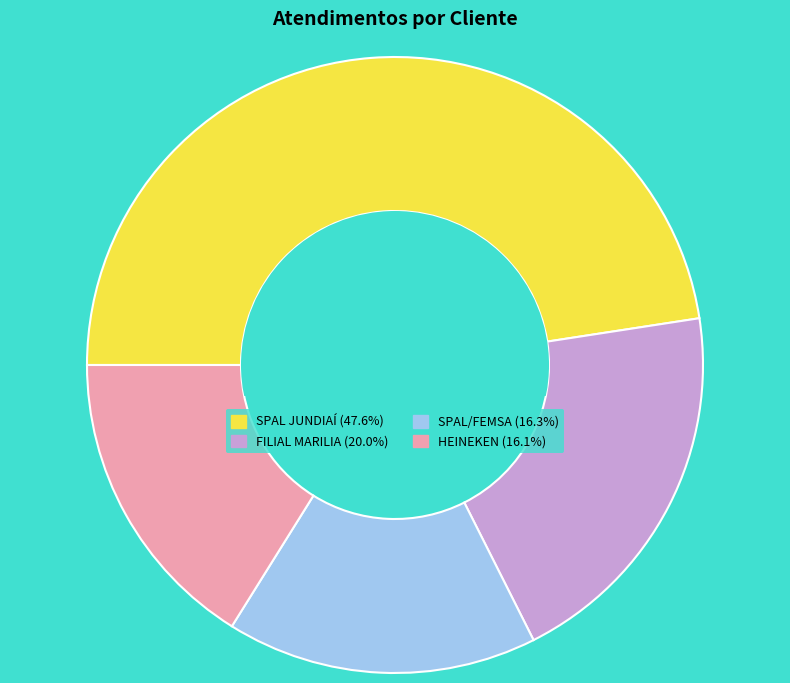

Is the sum of HEINEKEN and FILIAL MARILIA greater than half?

No